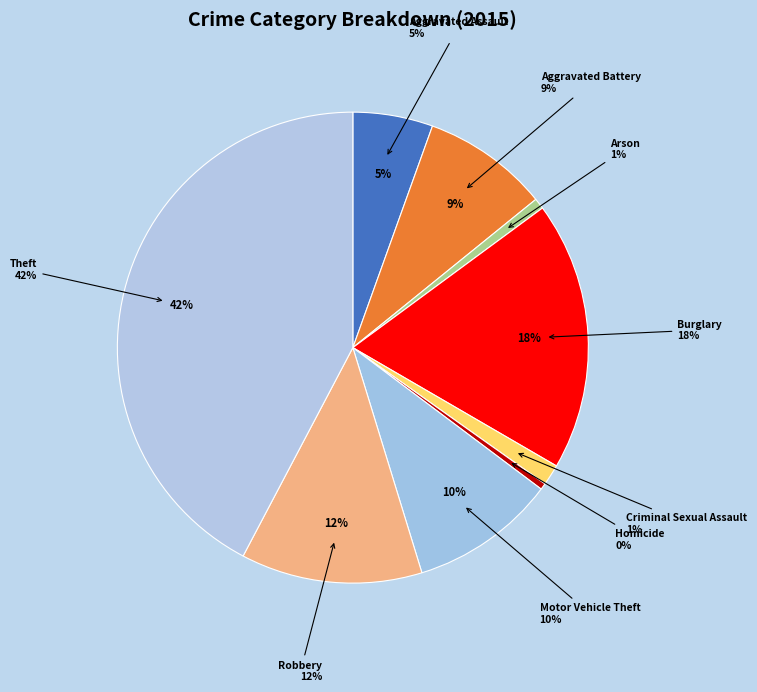

Do Robbery and Criminal Sexual Assault together represent more than half of the pie?

No